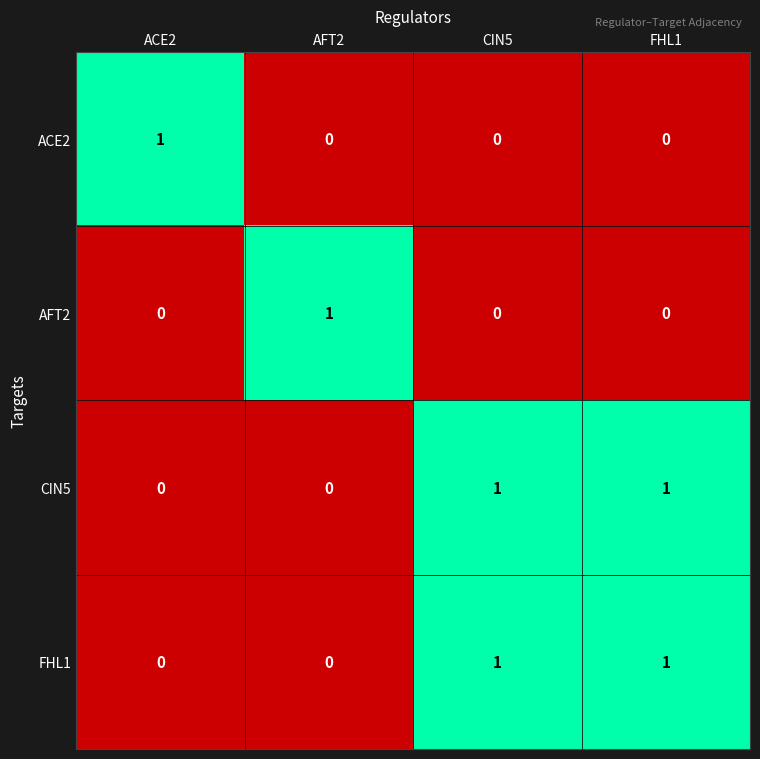

Reading left to right, extract all data points from this chart.

ACE2: 1	0	0	0
AFT2: 0	1	0	0
CIN5: 0	0	1	1
FHL1: 0	0	1	1